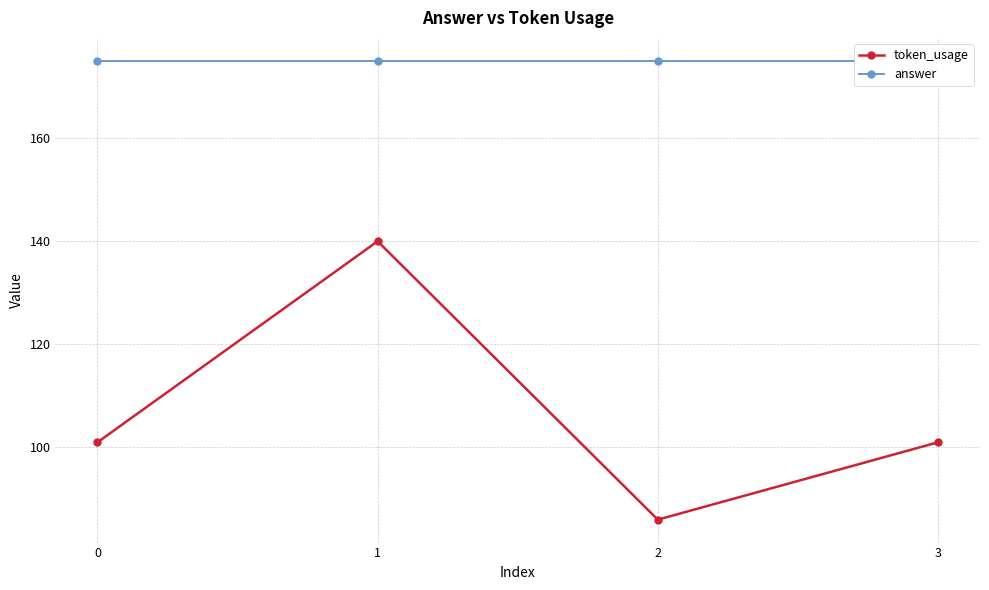

The answer series shows 256 at 1. True or false?

False